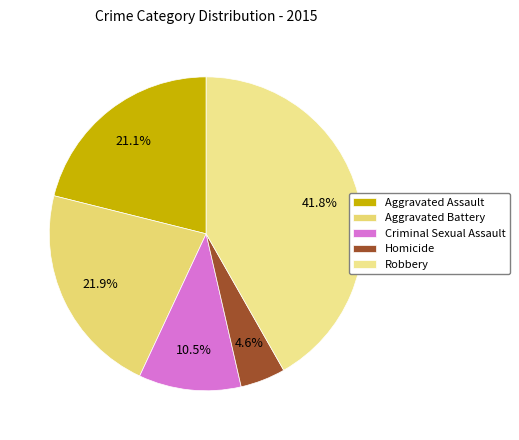

True or false: Homicide accounts for 18% of the total.

False